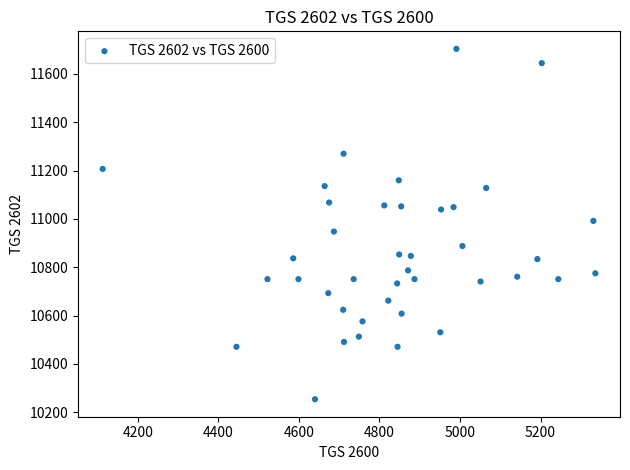

What is the range of X values (max minus min)?

1223